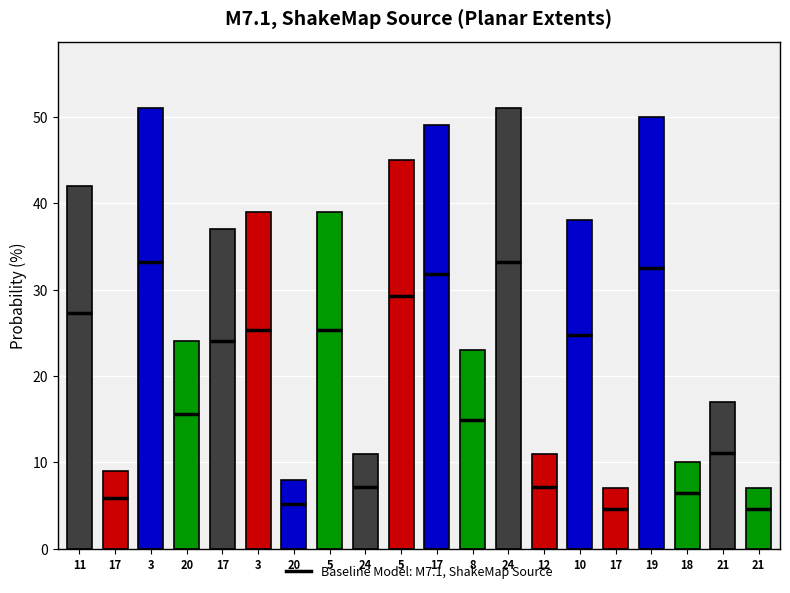

Count the number of data series in this chart.

1